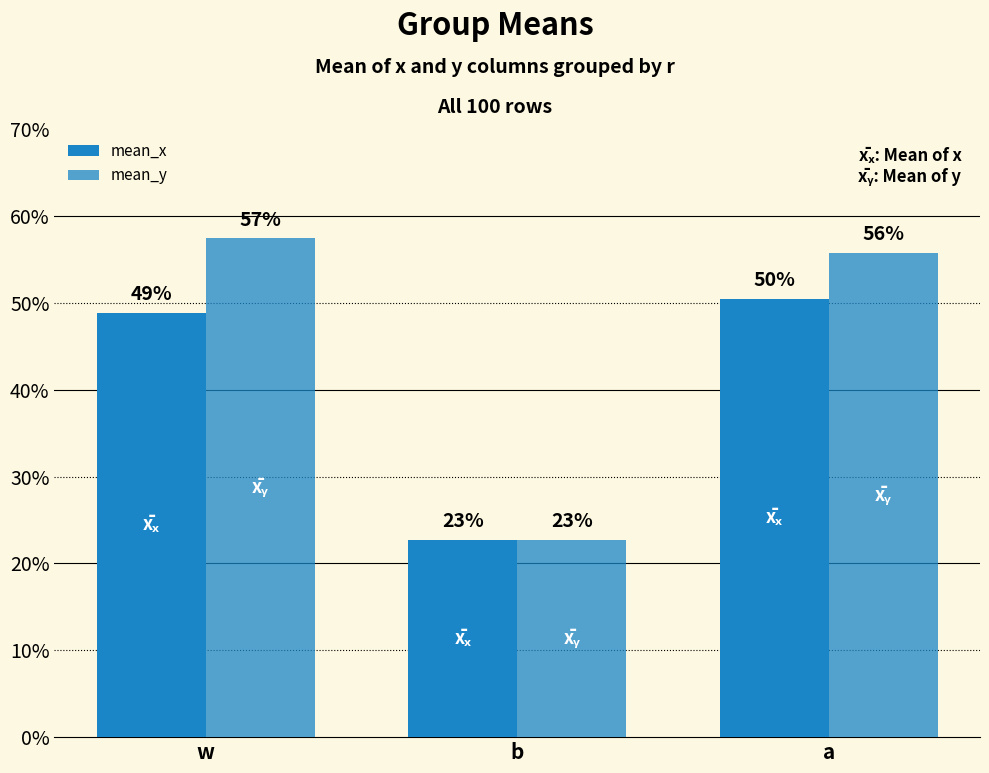

Reading left to right, list all the values displayed in this chart.

mean_x: w=0.5	b=0.2	a=0.5
mean_y: w=0.6	b=0.2	a=0.6